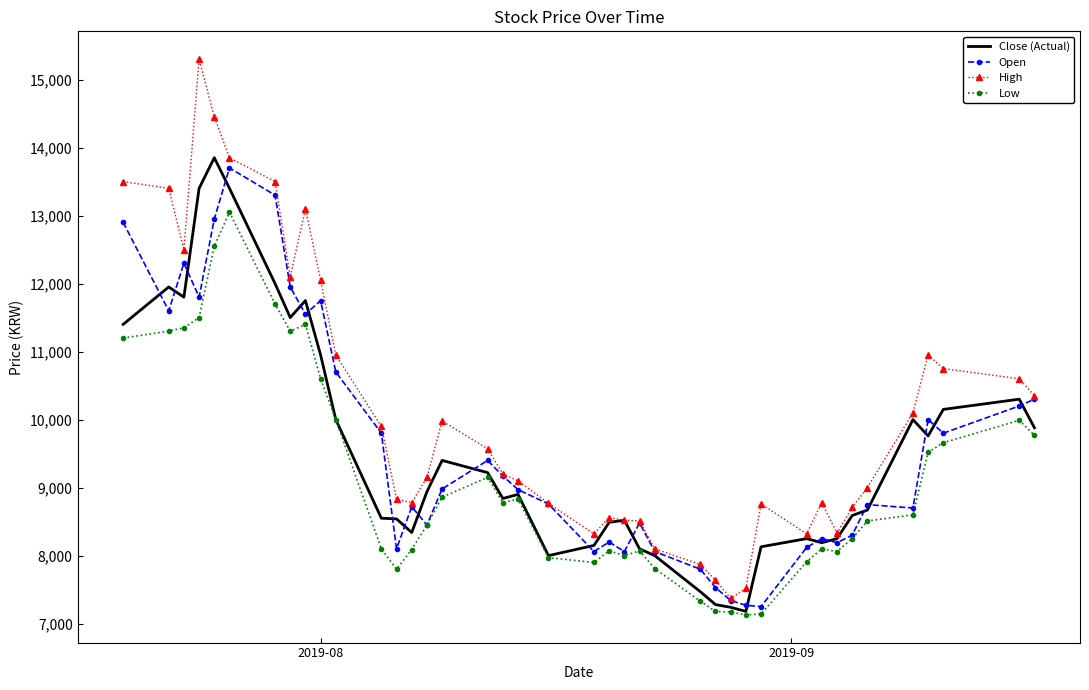

What is the smallest value displayed?

7130